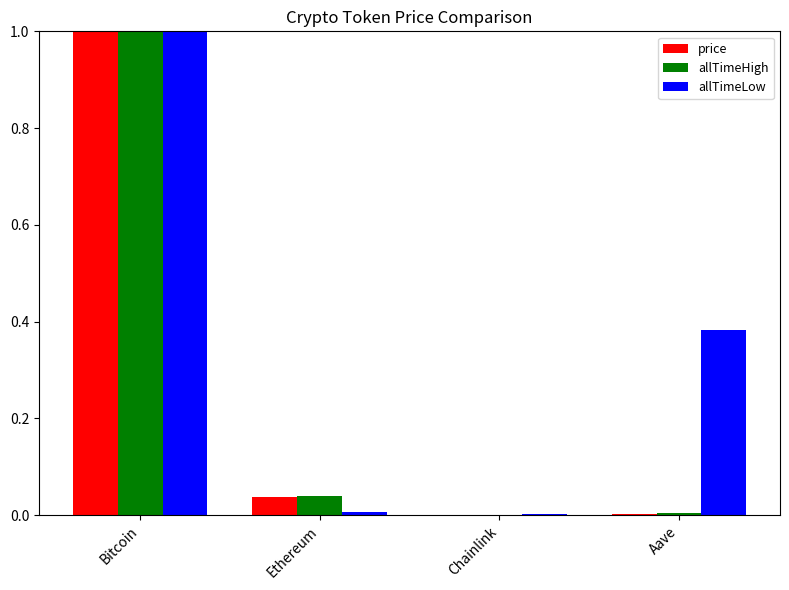

The allTimeLow series shows 1.0 at Bitcoin. True or false?

True